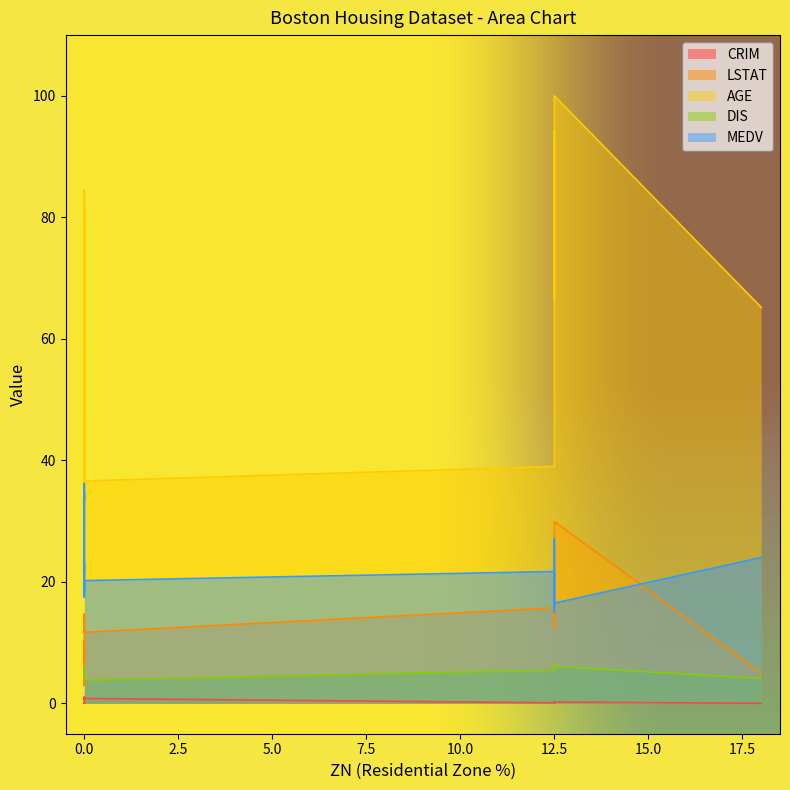

What is the difference between the maximum and minimum values in the CRIM series?

1.0